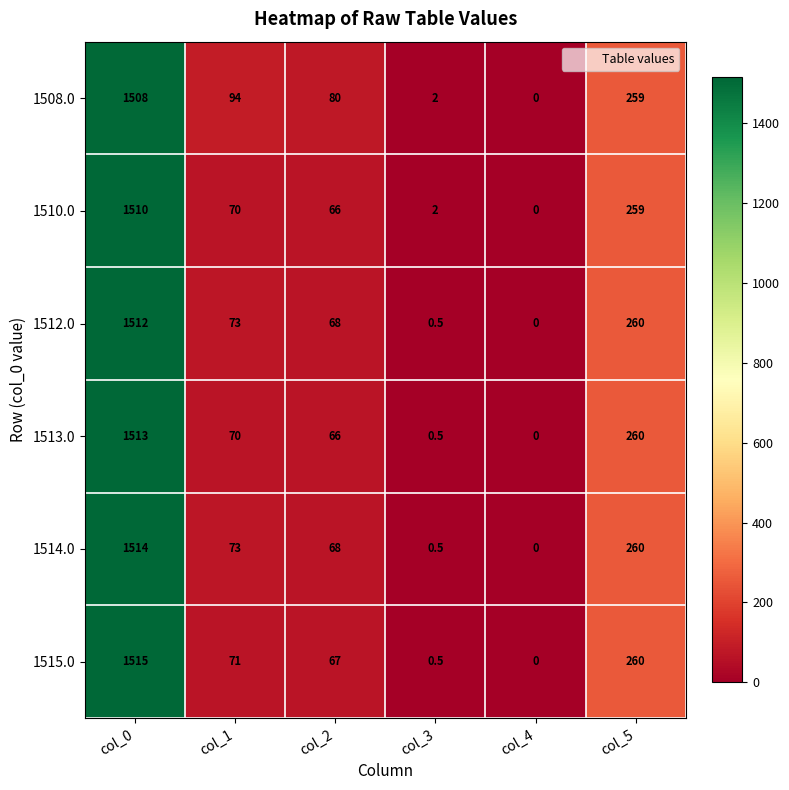

The value of 1510.0 at col_3 is 2.0. True or false?

True